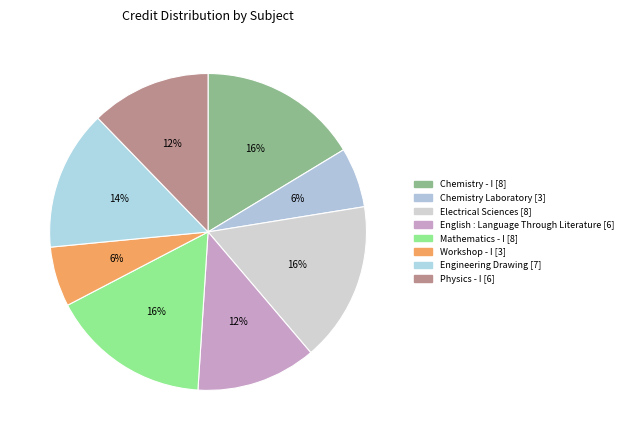

Do Chemistry - I and Mathematics - I together represent more than half of the pie?

No